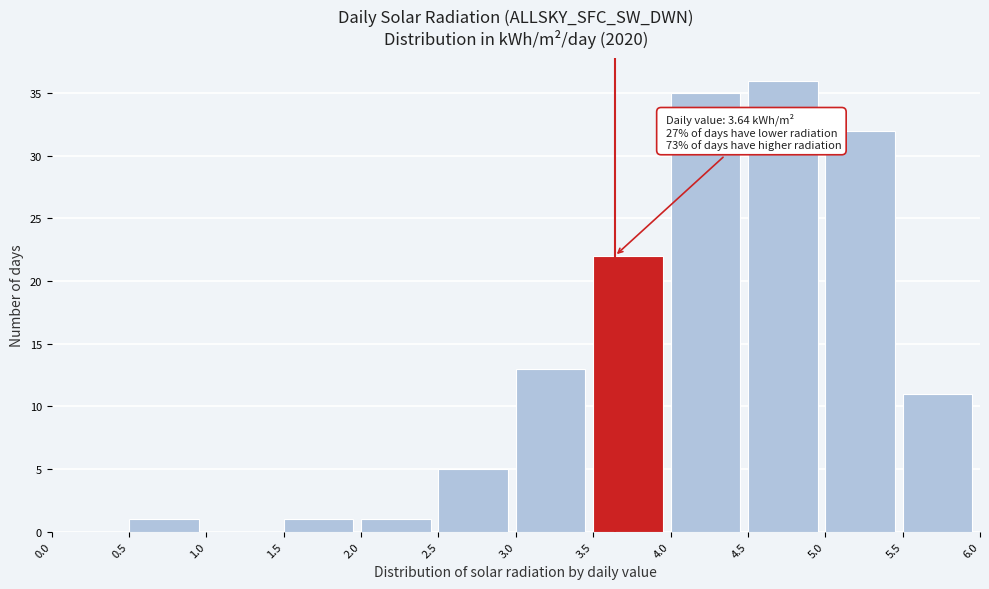

Over which range of the x-axis is the bar tallest?

4.5 to 5.0